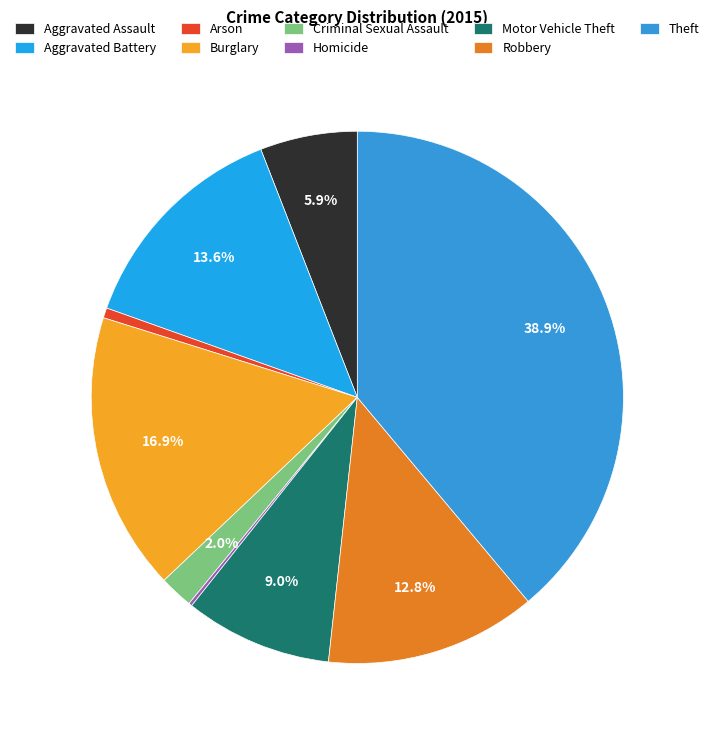

Rank the categories by value from lowest to highest.

Homicide, Arson, Criminal Sexual Assault, Aggravated Assault, Motor Vehicle Theft, Robbery, Aggravated Battery, Burglary, Theft